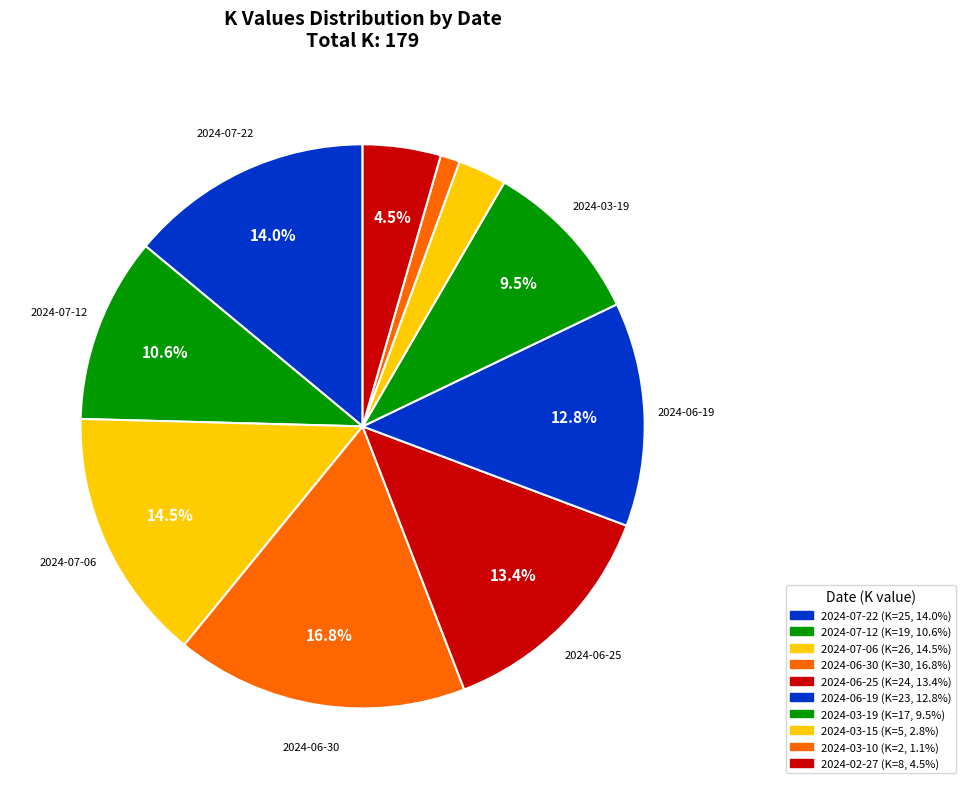

How many segments does this pie chart have?

10